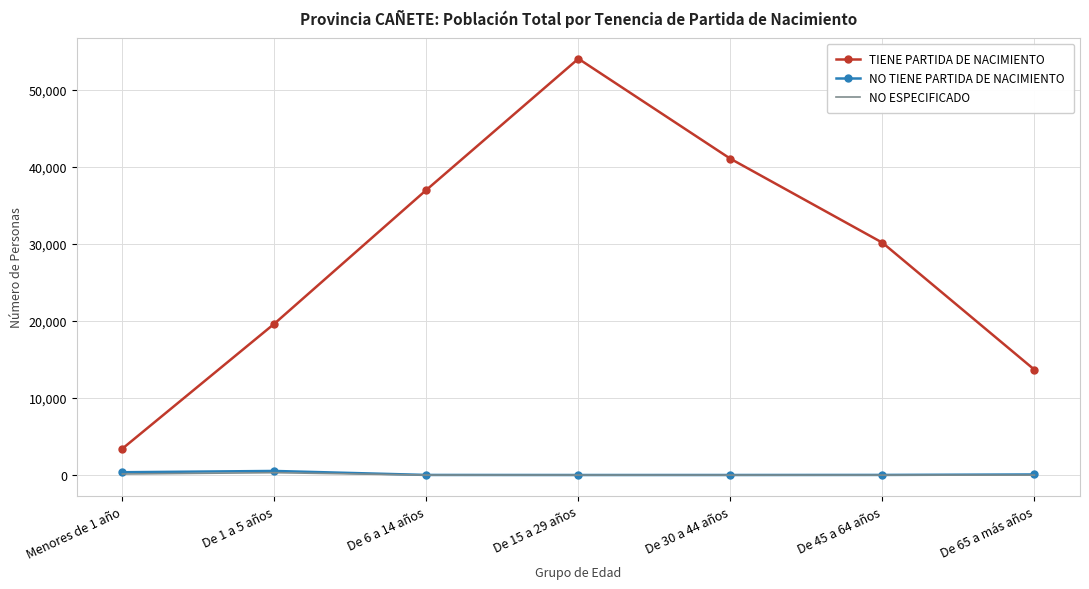

Which series has the largest total across all categories?

TIENE PARTIDA DE NACIMIENTO